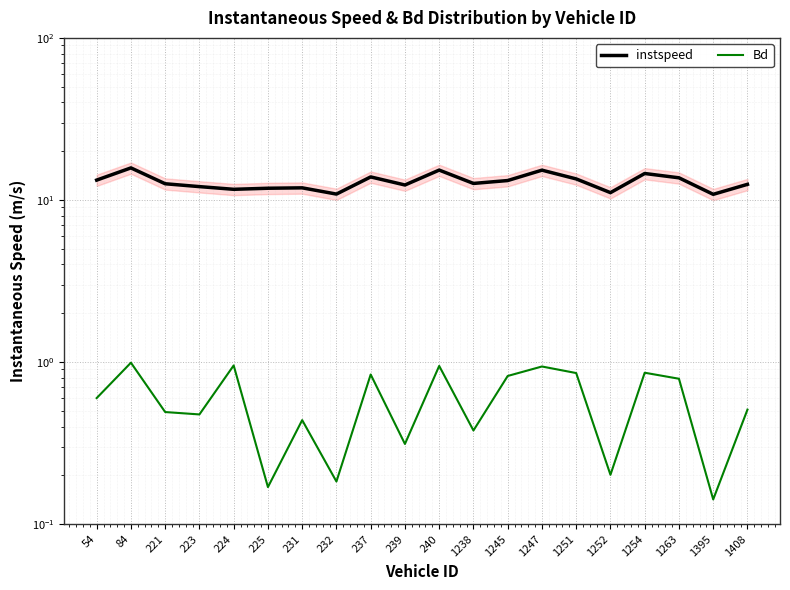

True or false: Bd has a value of 0.1 at 1252.

False